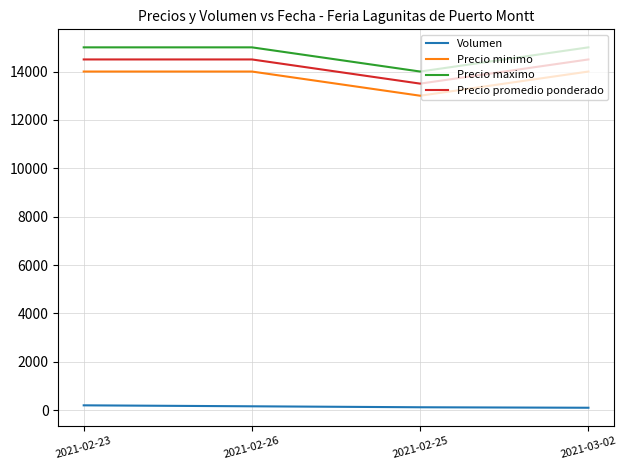

What is the difference between the Volumen values at 2021-03-02 and 2021-02-26?

60